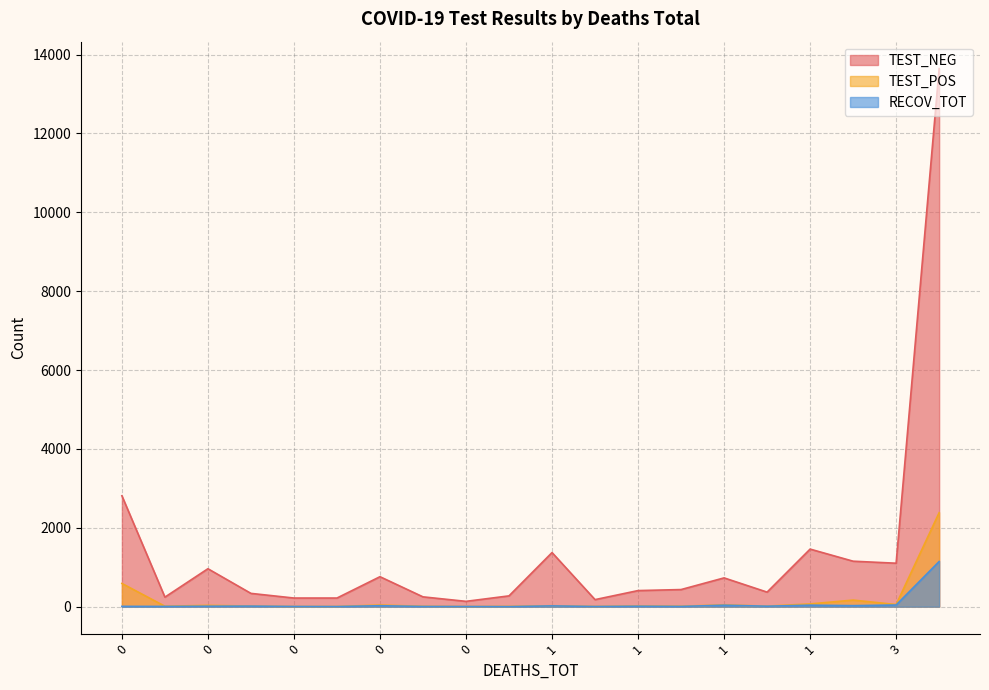

Which series has the largest range (max minus min)?

TEST_NEG